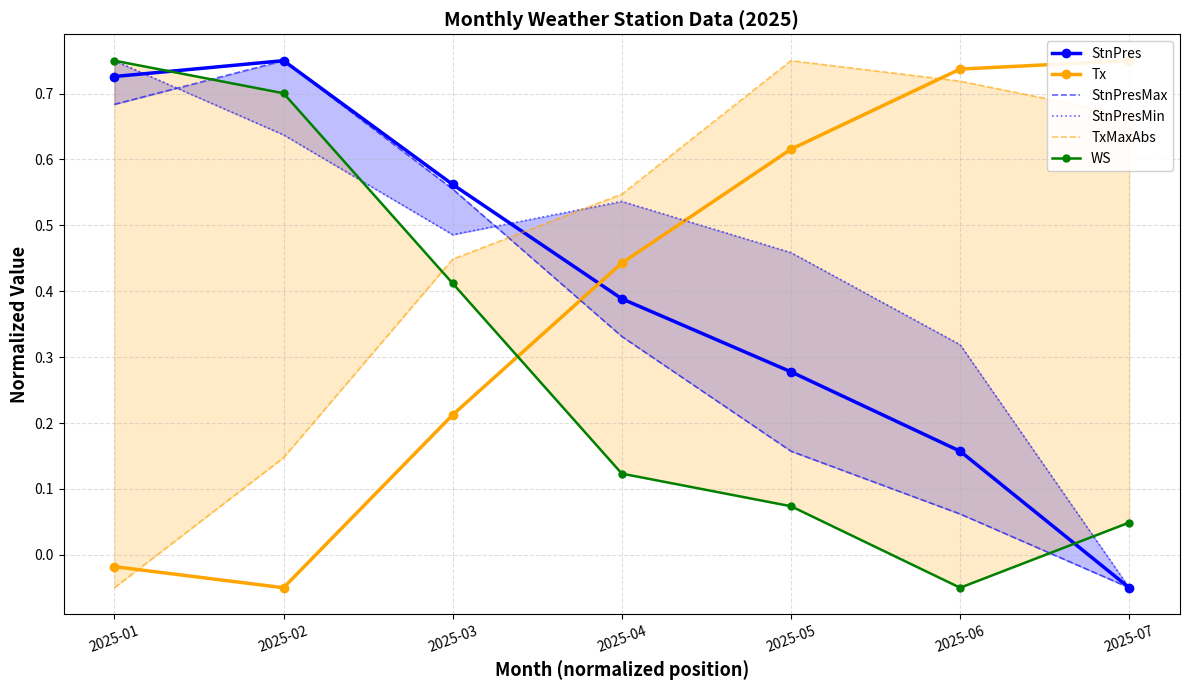

Reading left to right, list all the values displayed in this chart.

StnPres: 0.7	0.8	0.6	0.4	0.3	0.2	-0.1
Tx: -0.0	-0.1	0.2	0.4	0.6	0.7	0.8
StnPresMax: 0.7	0.8	0.6	0.3	0.2	0.1	-0.1
StnPresMin: 0.8	0.6	0.5	0.5	0.5	0.3	-0.1
TxMaxAbs: -0.1	0.1	0.4	0.5	0.8	0.7	0.7
WS: 0.8	0.7	0.4	0.1	0.1	-0.1	0.0